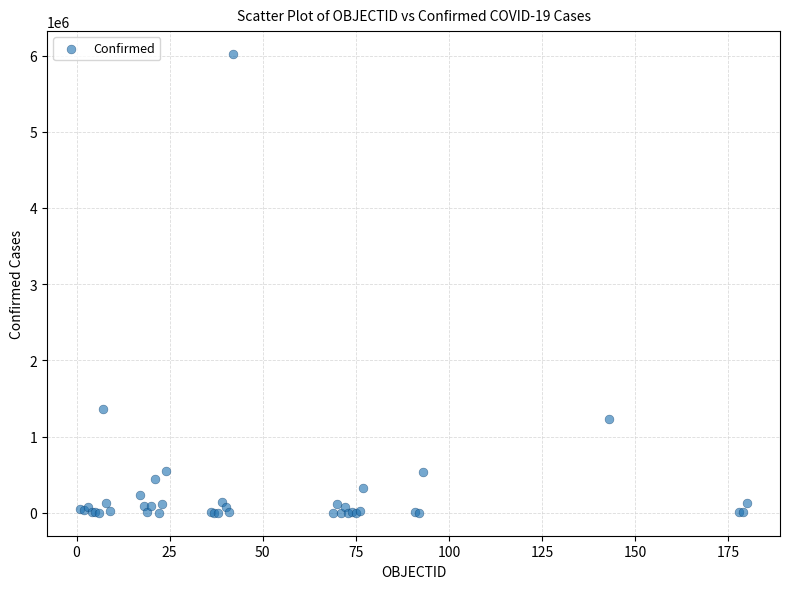

What Y value in the scatter plot is closest to 3010151?

1359042